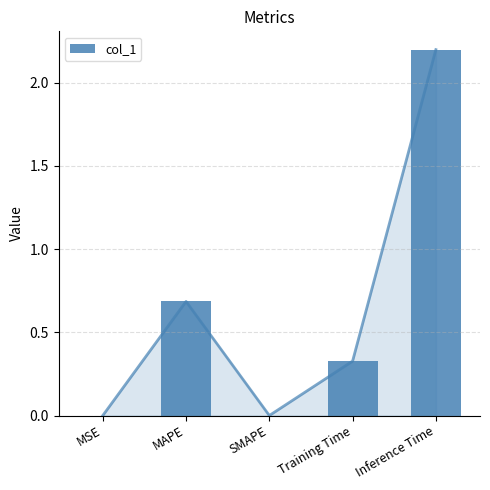

At which category does the chart reach its minimum across all series?

SMAPE